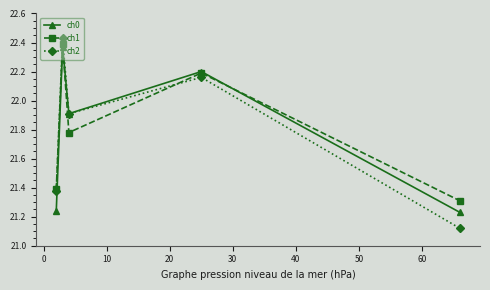

Which series has the widest spread of values?

ch2